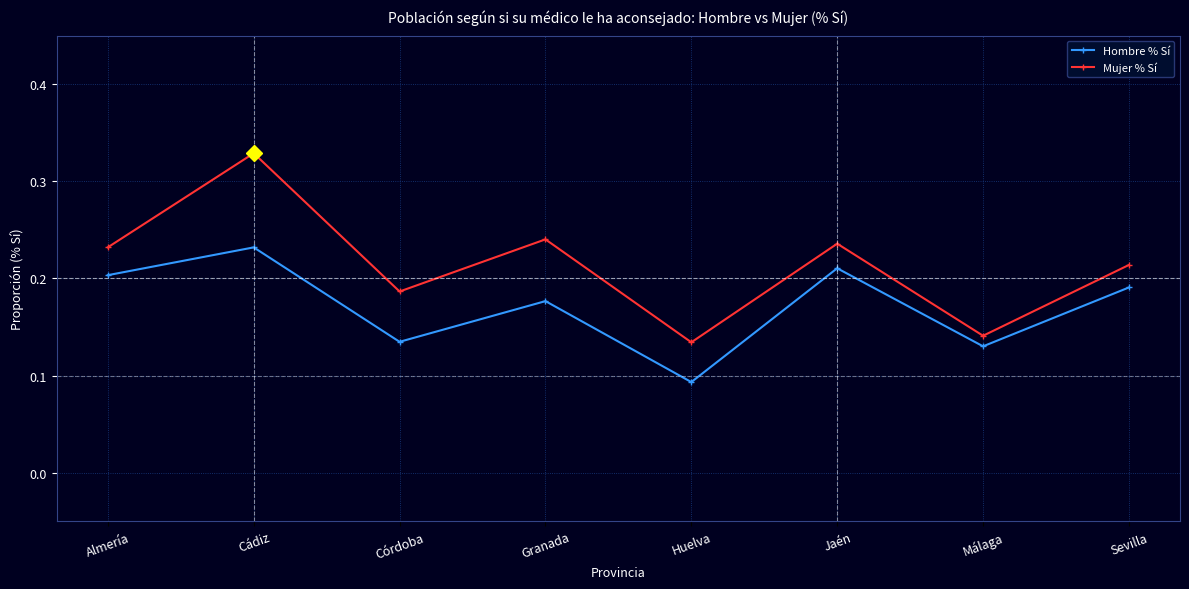

Rank the series by their maximum value, from highest to lowest.

Mujer % Sí, Hombre % Sí